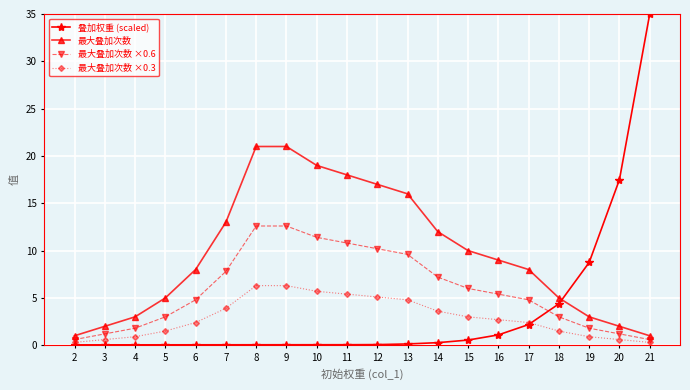

What is the highest value of the 叠加权重 (scaled) series?

35.0